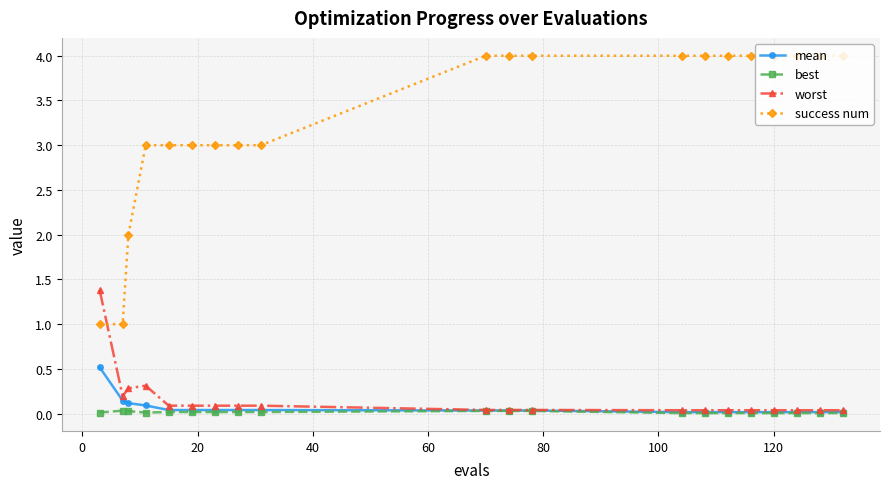

Which series has the widest spread of values?

success num